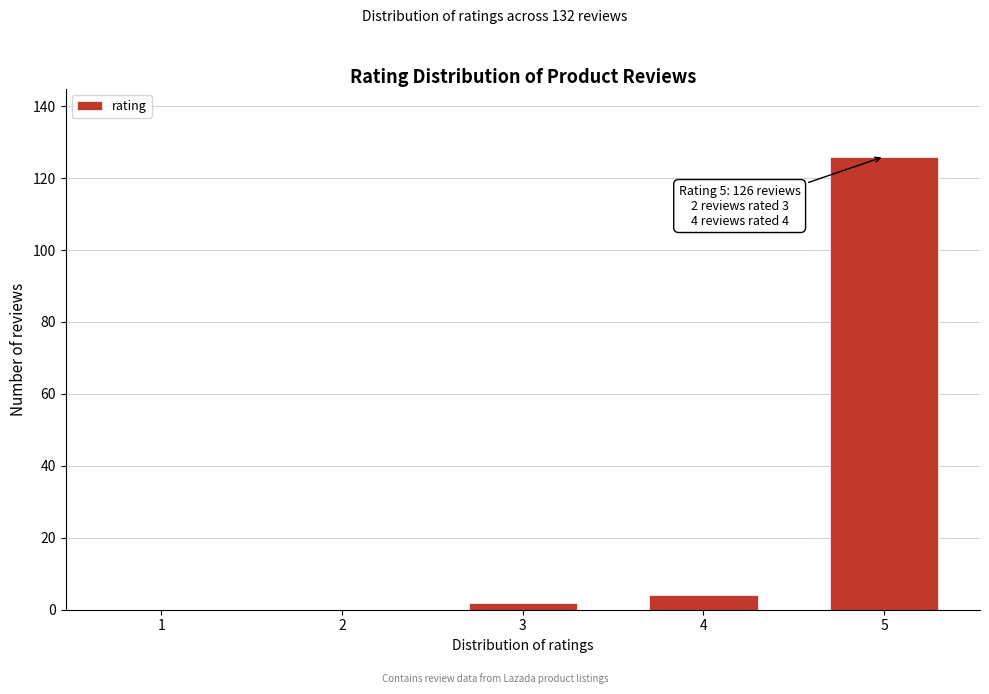

Reading left to right, extract all data points from this chart.

1=0	2=0	3=2	4=4	5=126